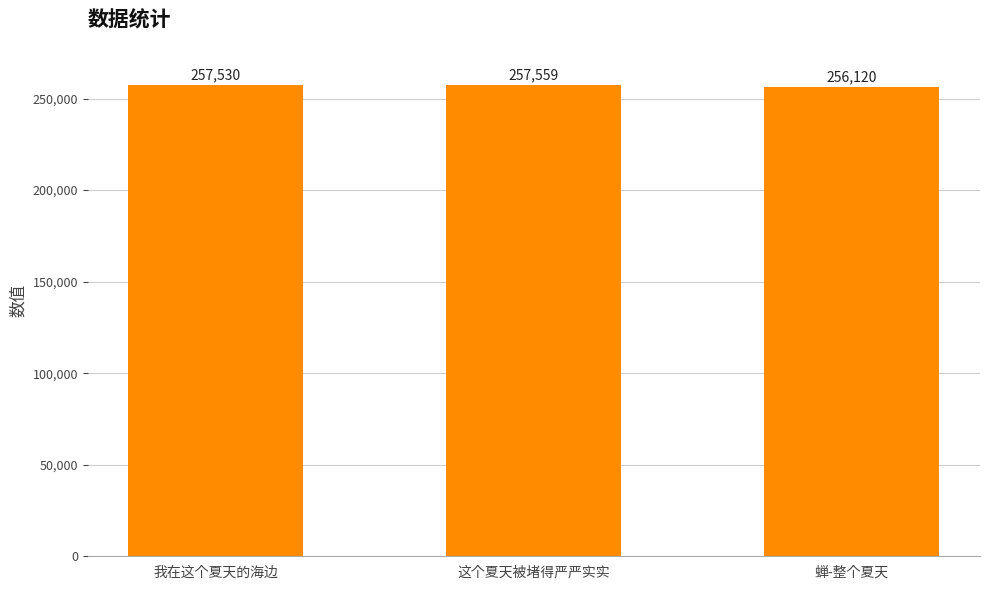

What is the ratio of the value at 我在这个夏天的海边 to the value at 蝉-整个夏天?

1.0